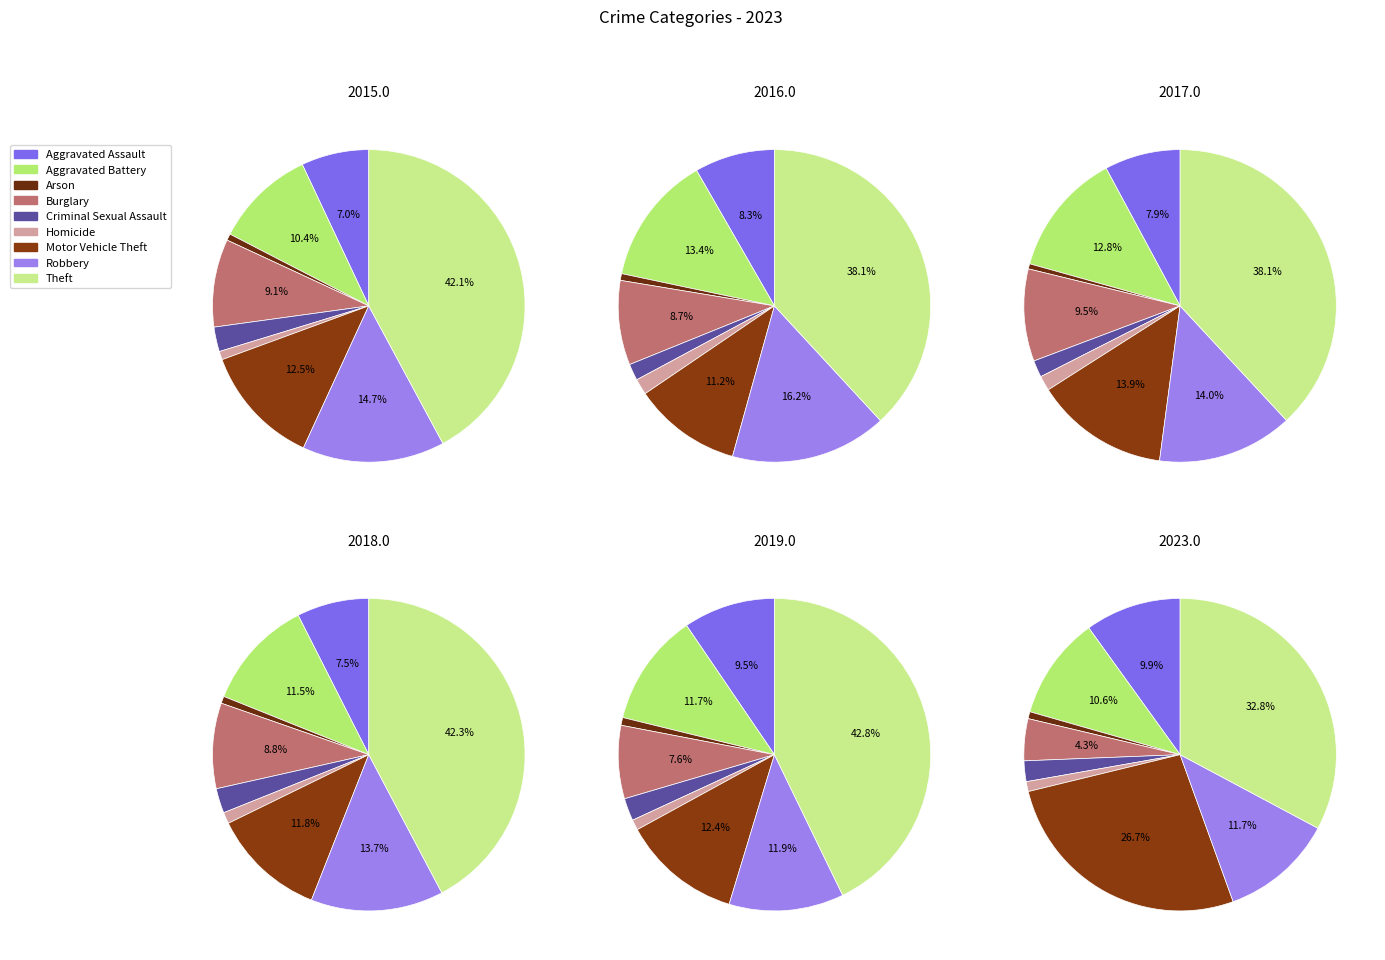

Count the number of slices in the pie.

9